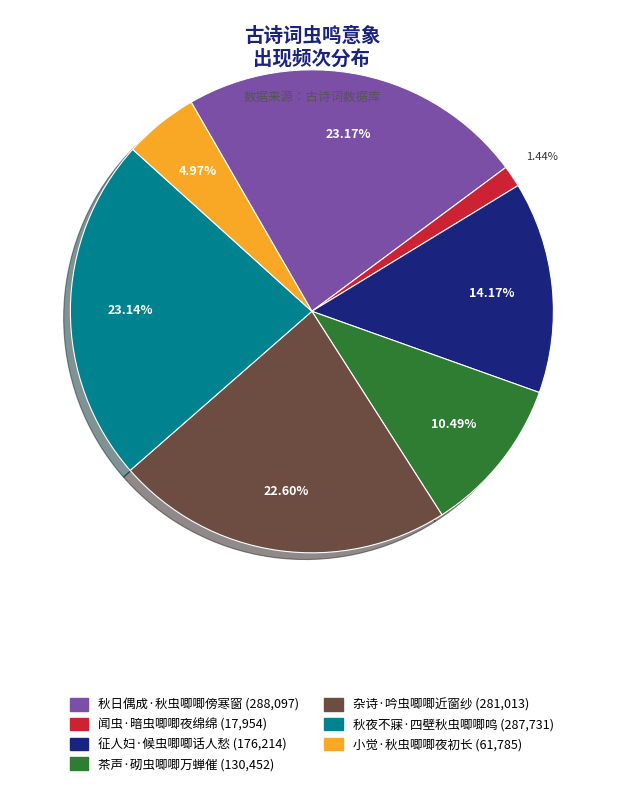

Between 闻虫·暗虫唧唧夜绵绵 and 茶声·砌虫唧唧万蝉催, which is larger?

茶声·砌虫唧唧万蝉催